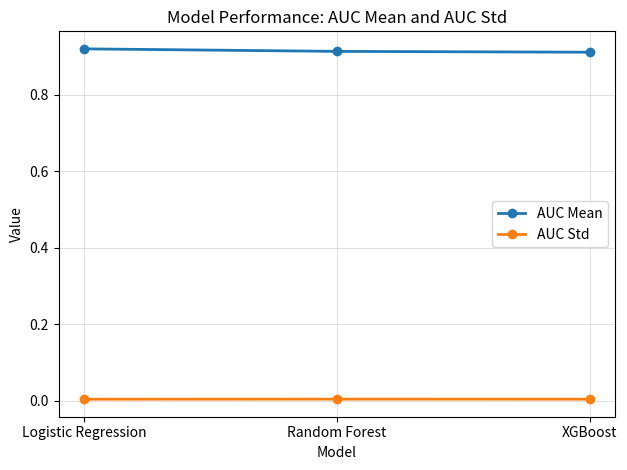

Is this an area chart (filled region under the line)?

No